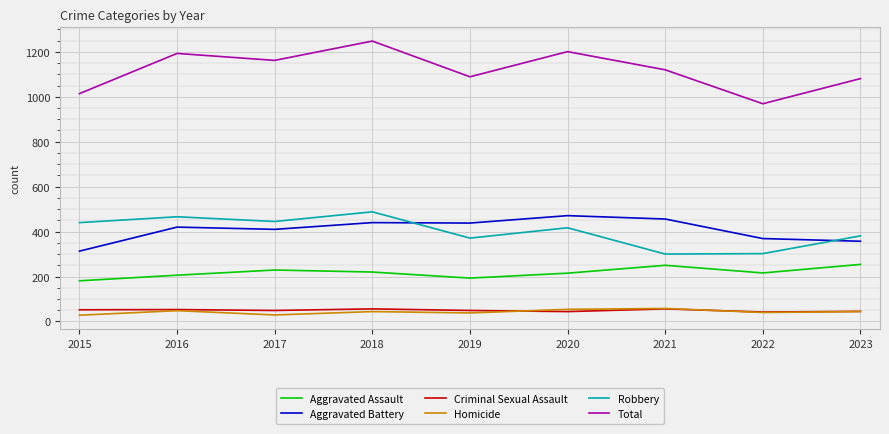

Is this an area chart (filled region under the line)?

No